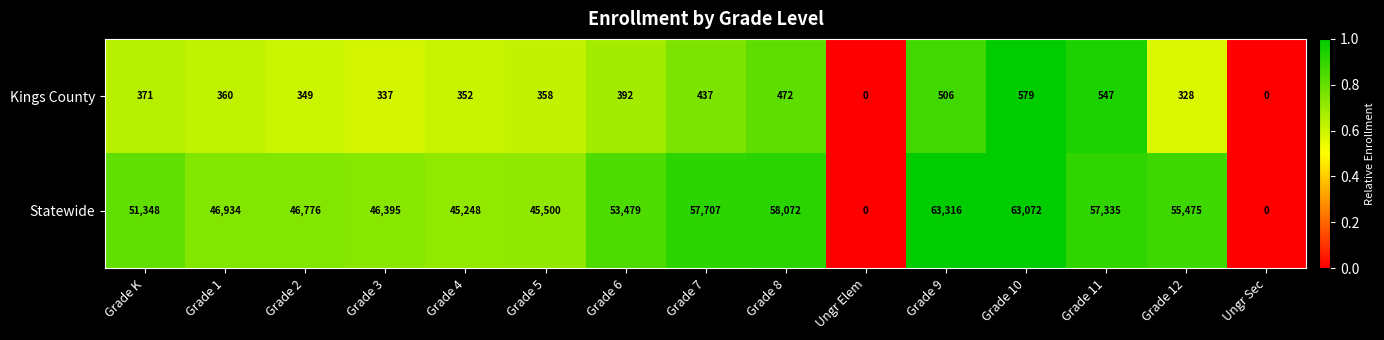

How many values in the Statewide series are below 51348?

7